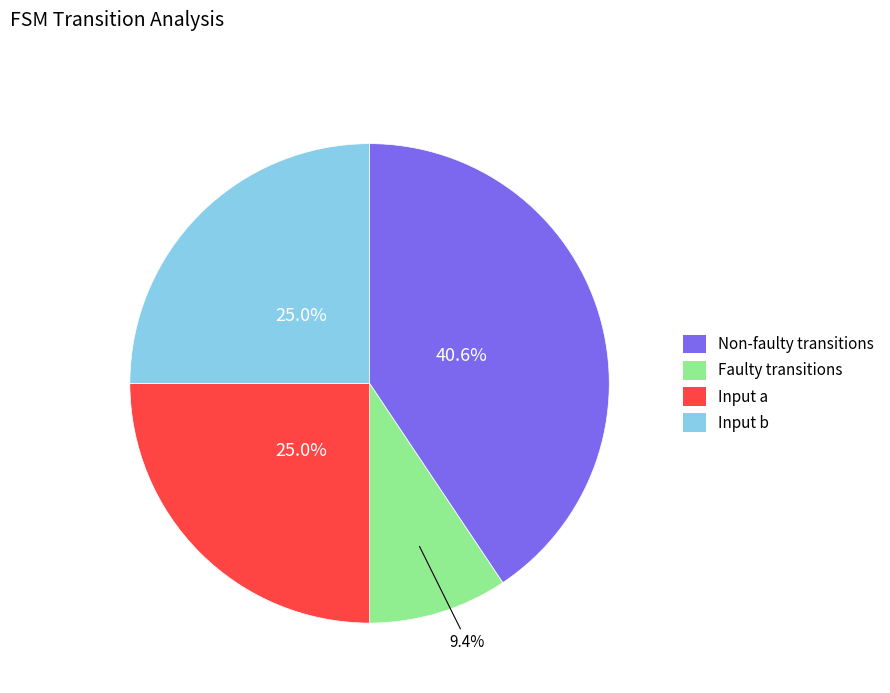

Count the number of slices in the pie.

4